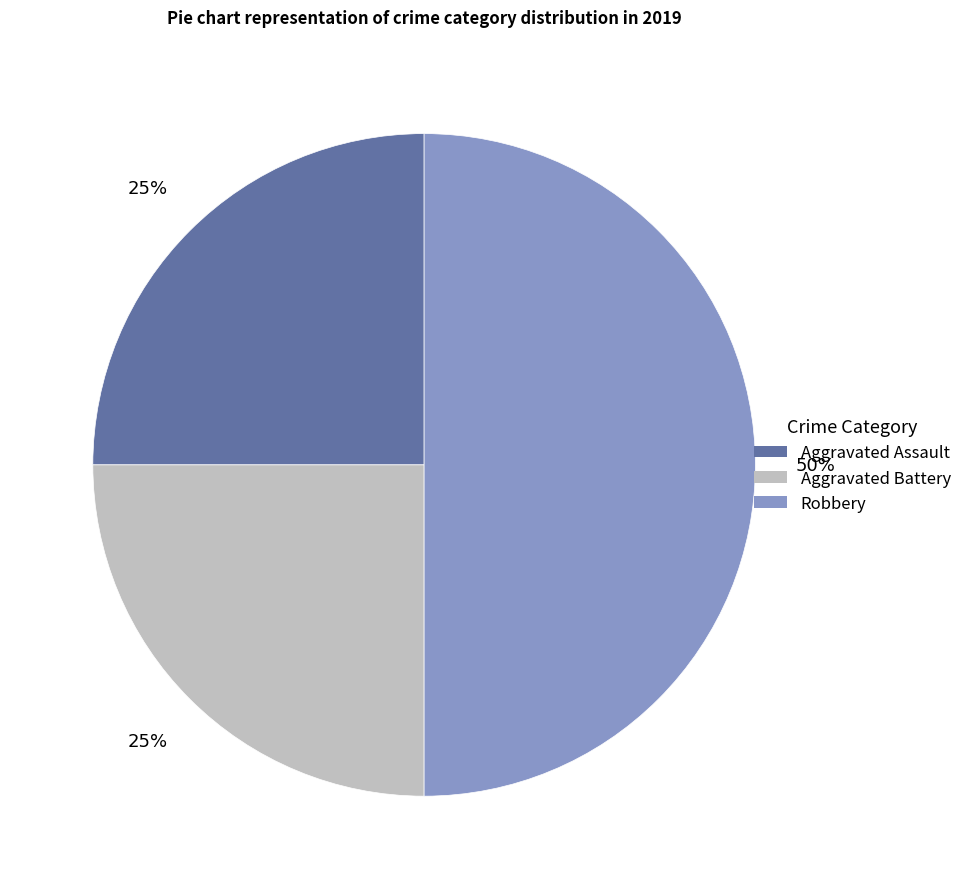

To the nearest percent, what portion does Robbery represent?

50%